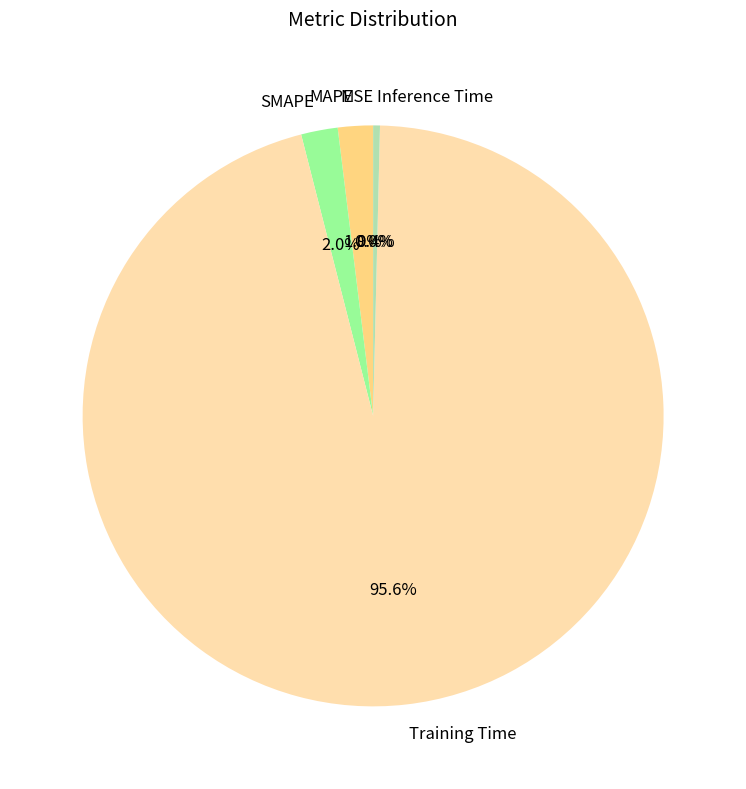

Rank the categories by value from highest to lowest.

Training Time, SMAPE, MAPE, Inference Time, MSE